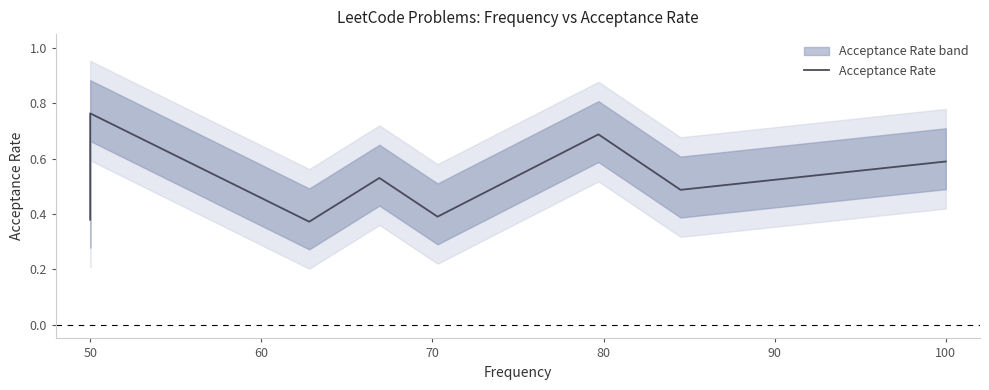

Between 40 and 50, which is larger?

50